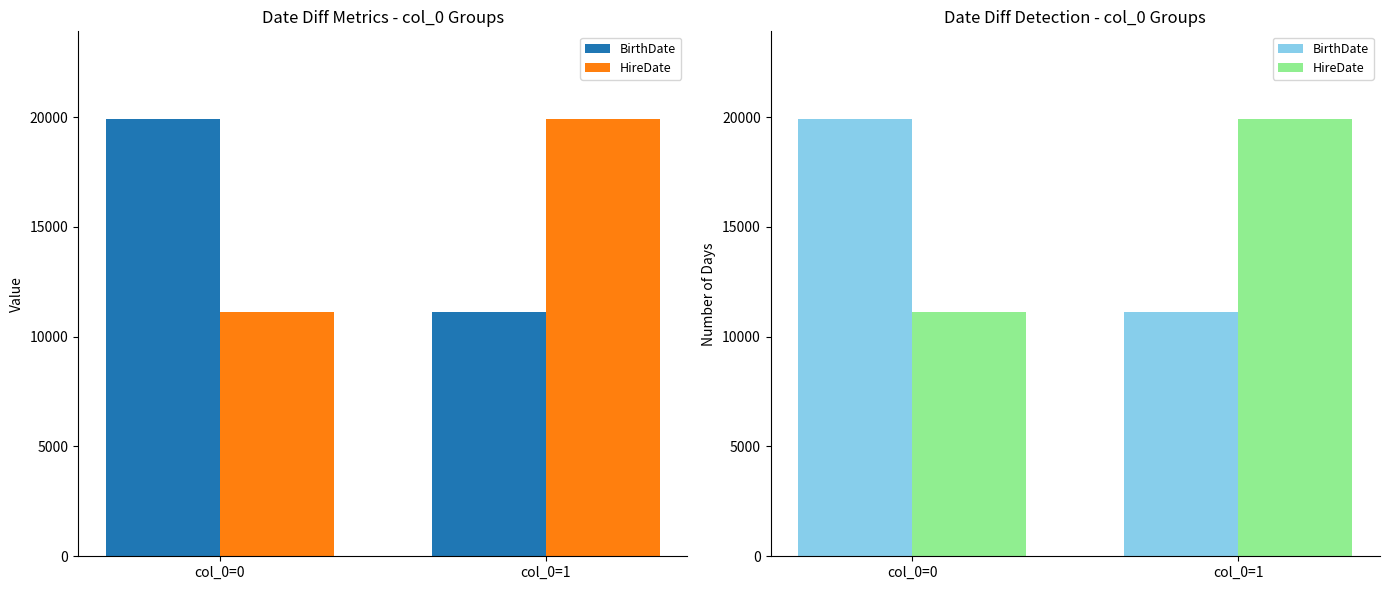

Reading right to left, what are all the values shown in this chart?

BirthDate: col_0=1=11145	col_0=0=19918
HireDate: col_0=1=19918	col_0=0=11145